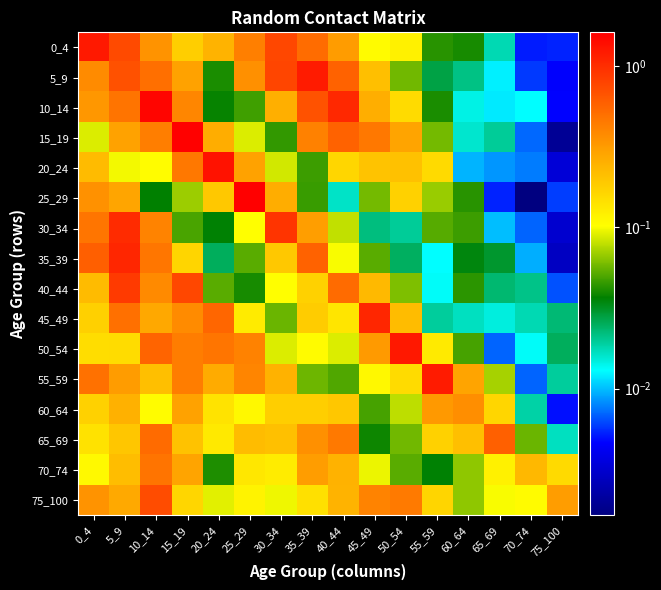

List the series in order of their peak value, highest first.

25_29, 15_19, 10_14, 20_24, 50_54, 0_4, 55_59, 5_9, 35_39, 45_49, 30_34, 40_44, 75_100, 65_69, 70_74, 60_64